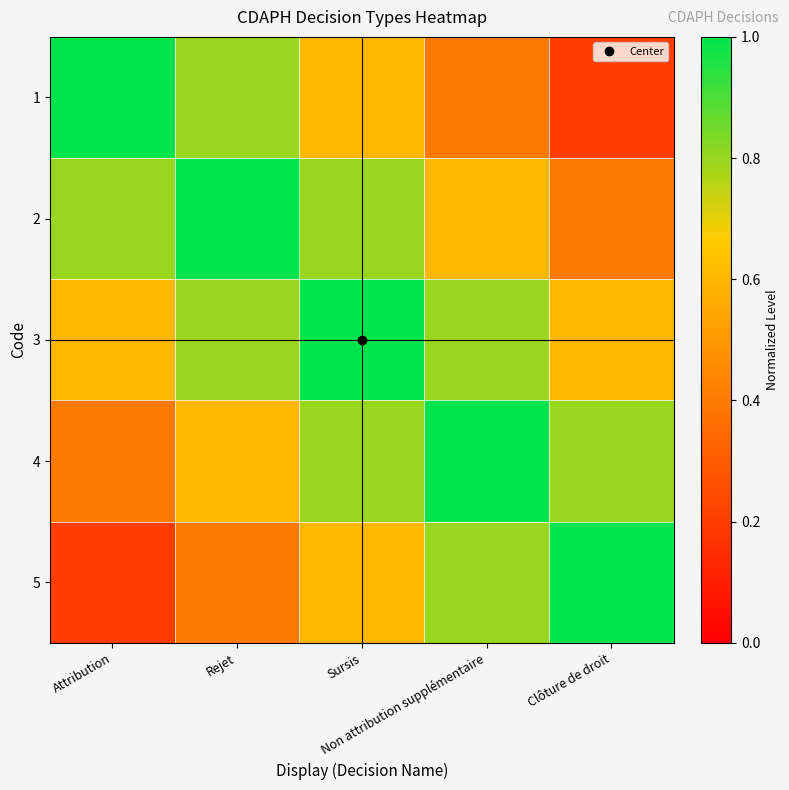

What is the spread (max minus min) of values at Sursis?

0.4